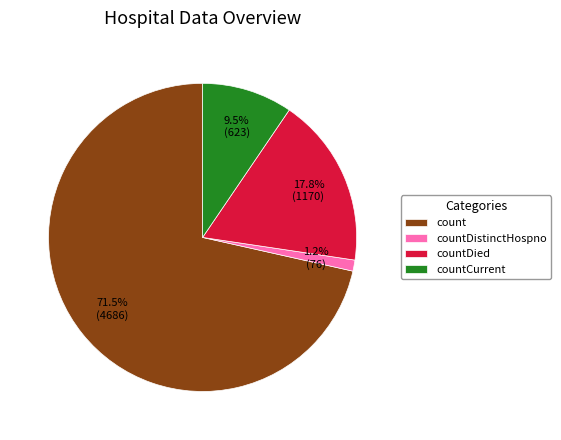

Is there any slice that represents more than half of the pie?

Yes